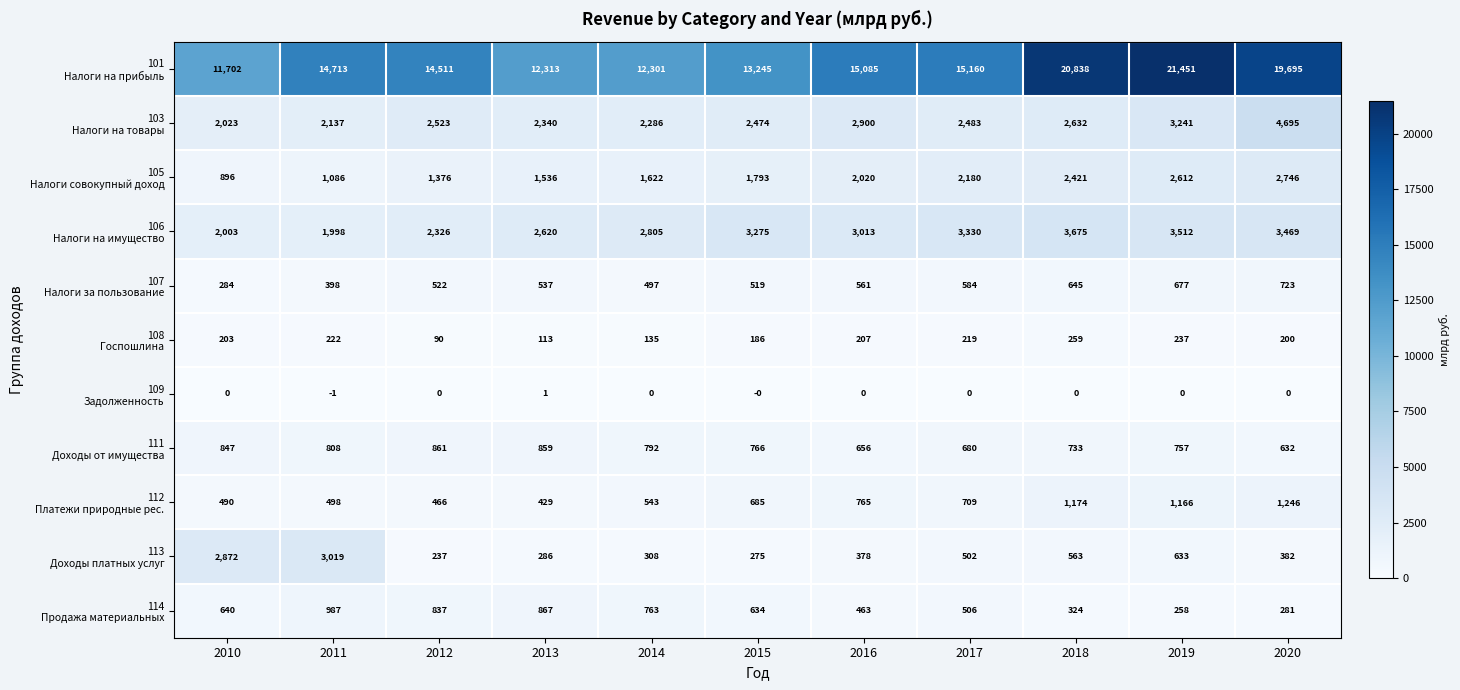

Which label corresponds to the smallest value in the chart?

2011